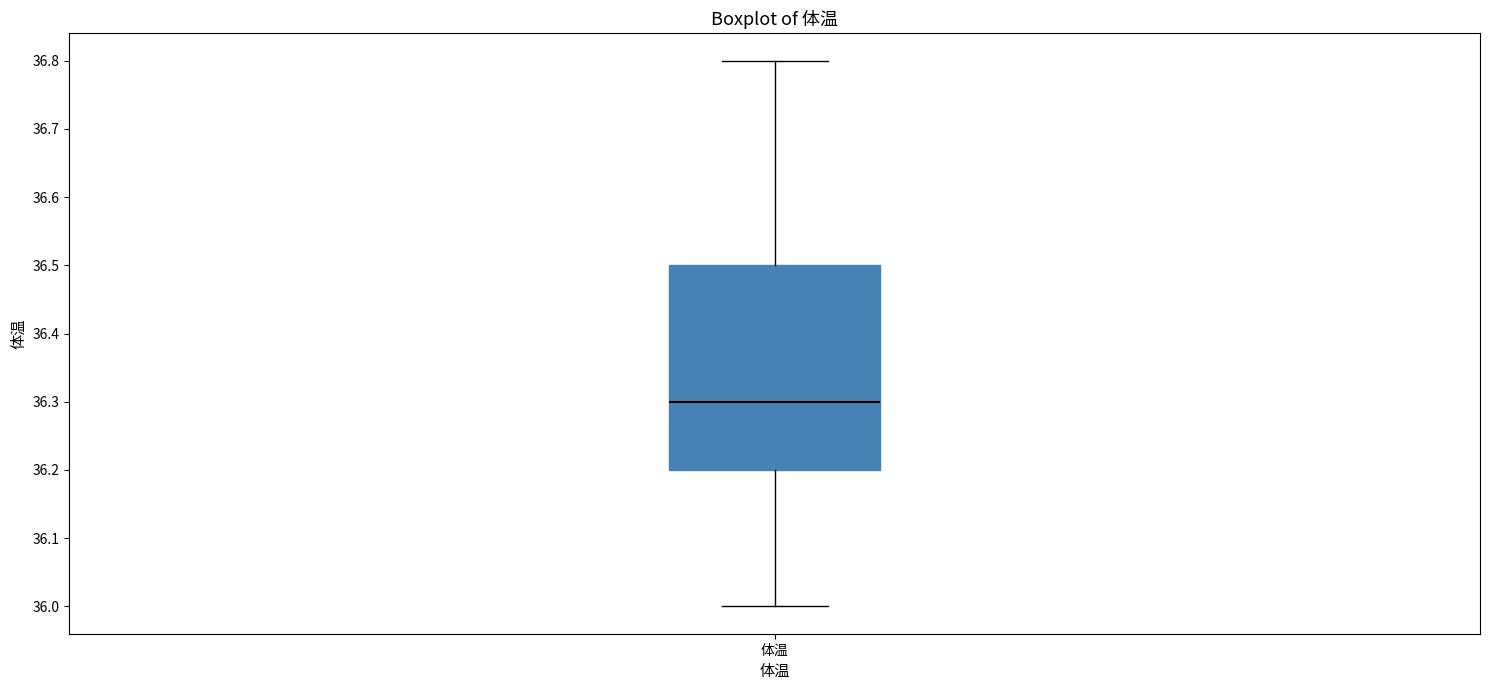

Transcribe this box plot: give where the median line is, the range the box spans, and where the two whiskers end, as read against the y-axis. The values are not printed on the chart, so give them approximately, as read against the axis.

median 36.3, box 36.2 to 36.5, whiskers 36.0 to 36.8